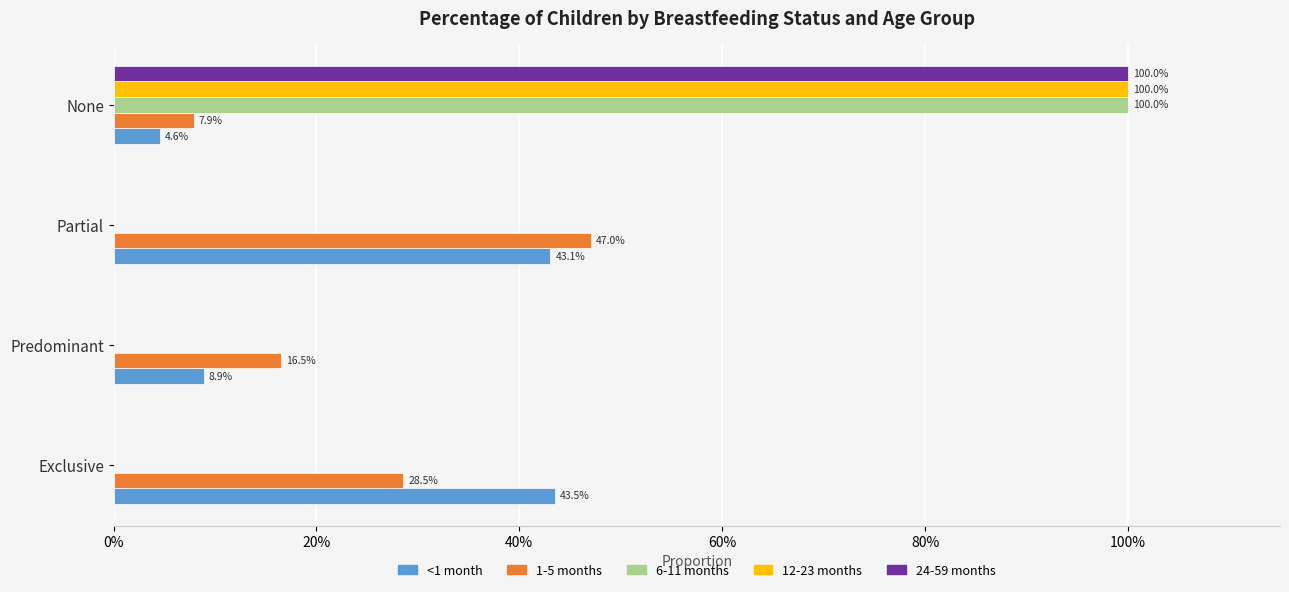

What is the maximum value for 6-11 months?

1.0